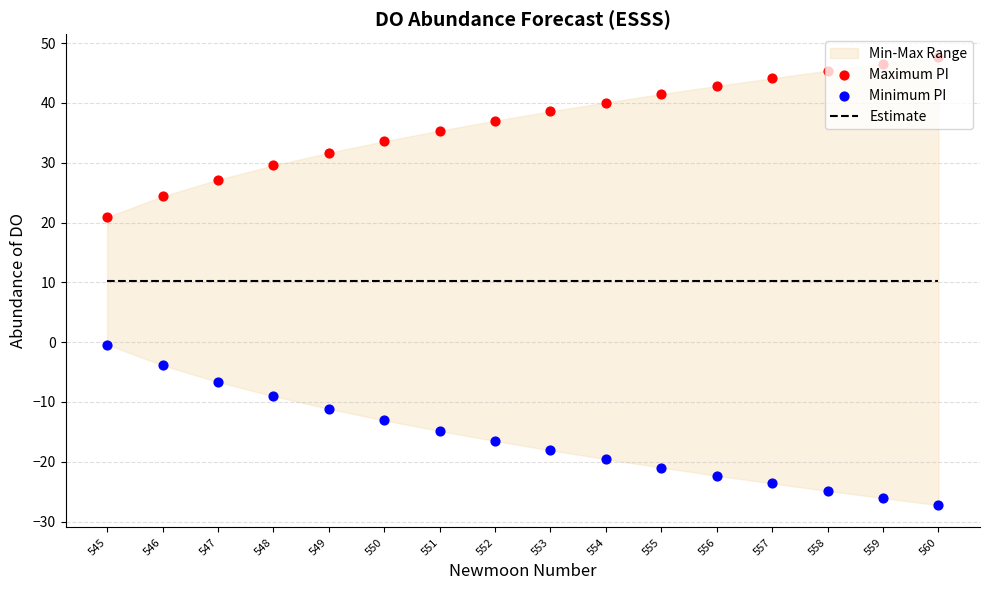

What is the total value across all series at 557?

30.8